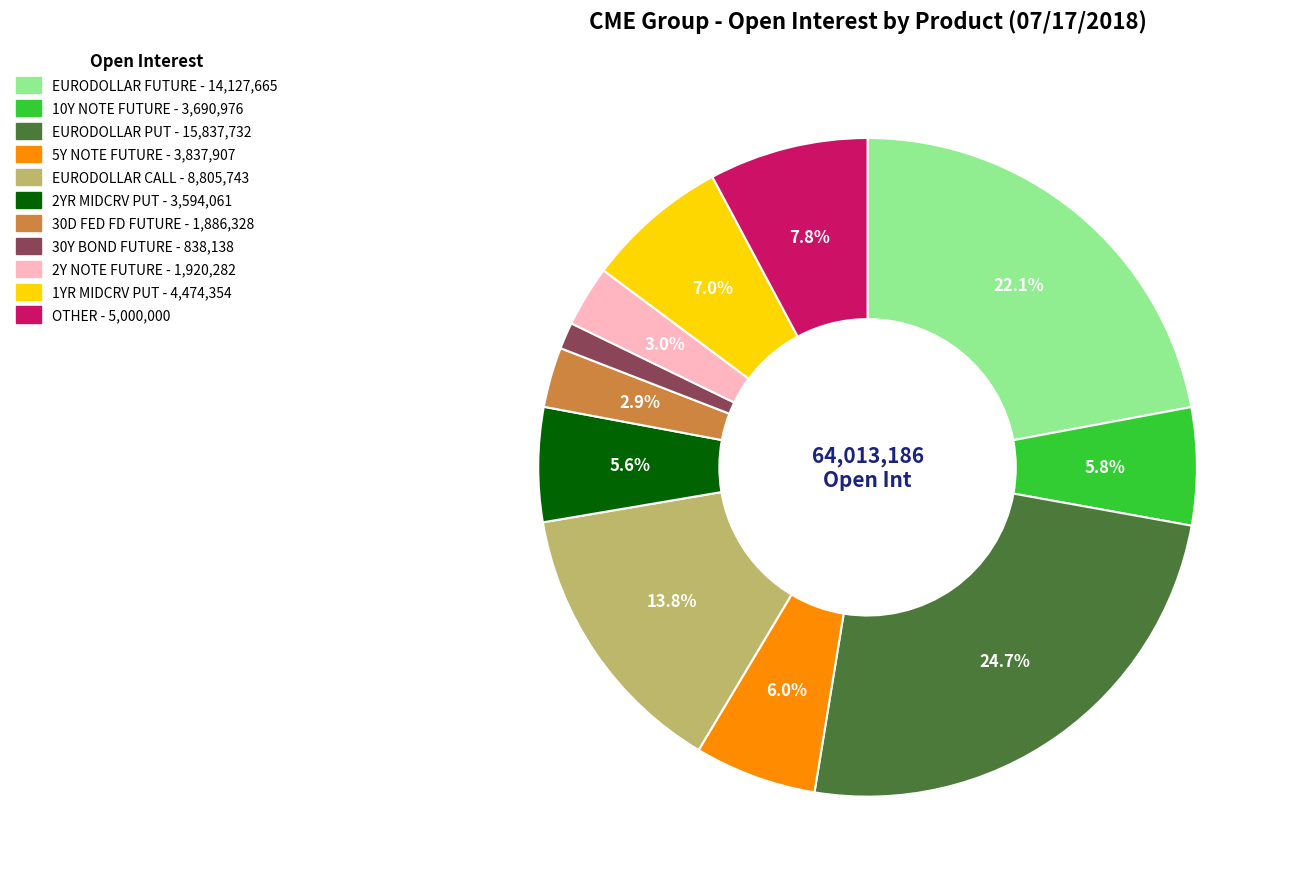

Which category has the biggest portion of the pie?

EURODOLLAR PUT